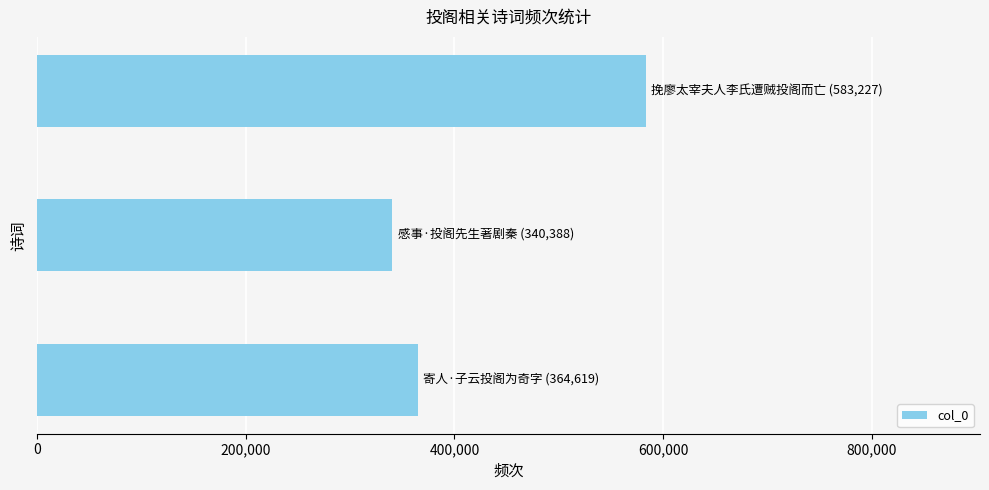

Does the chart contain any negative values?

No